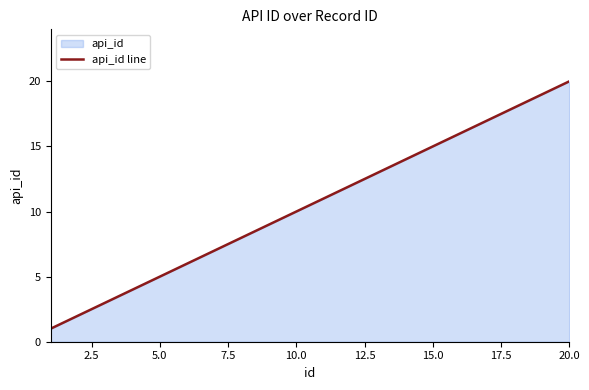

At which category does the chart reach its peak across all series?

20.0